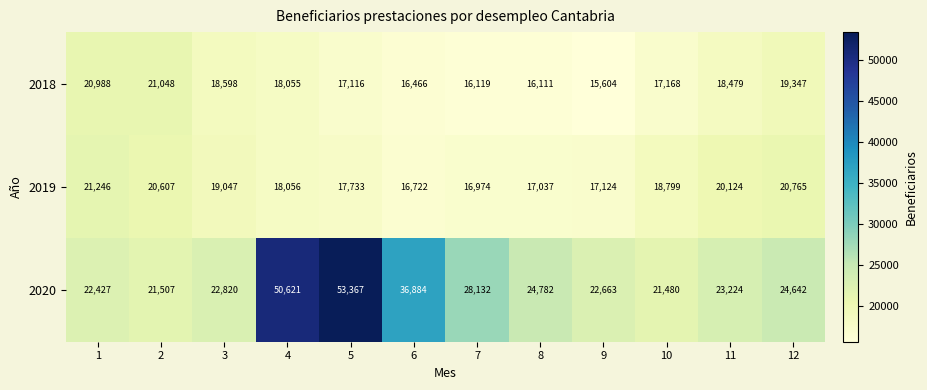

What is the difference between the highest and lowest values at 4?

32566